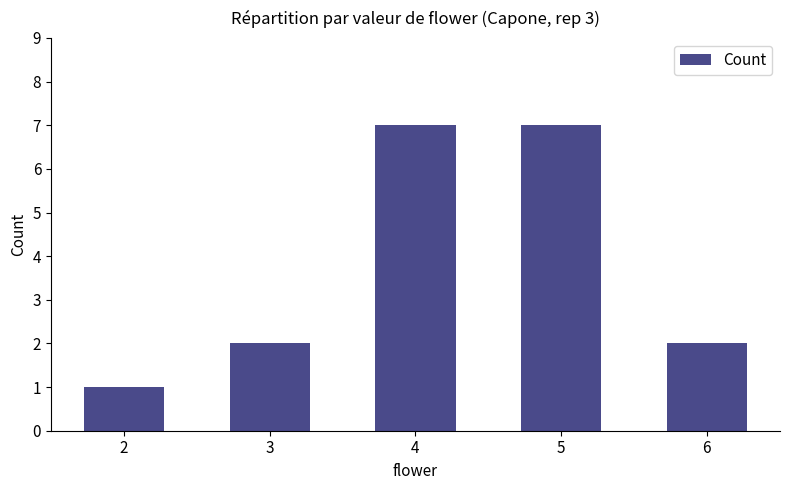

How many series are shown in this chart?

1